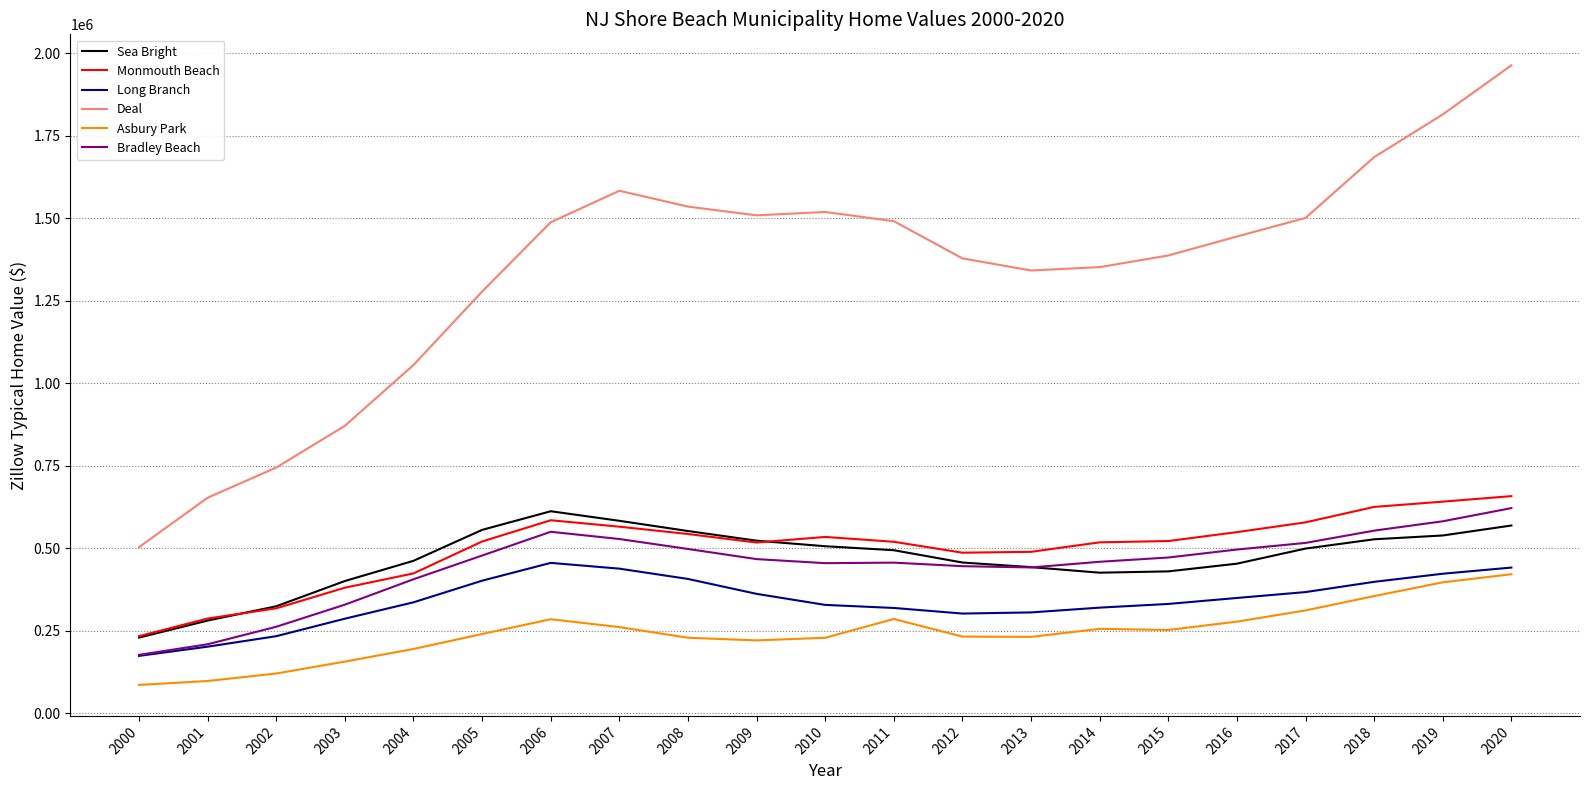

What is the sum of the Deal values at 2020 and 2007?

3546855.2